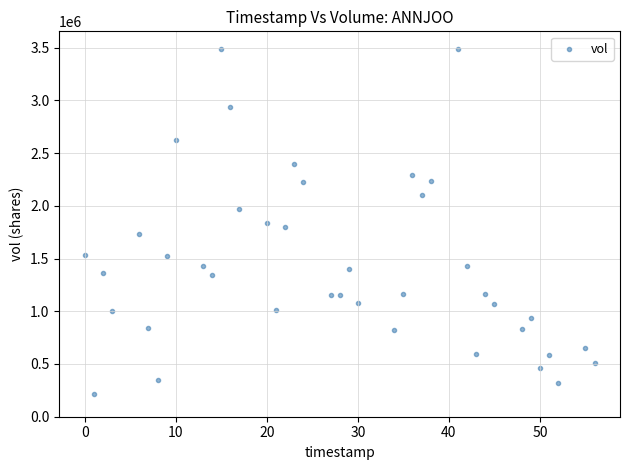

What is the range of Y values (max minus min)?

3272800